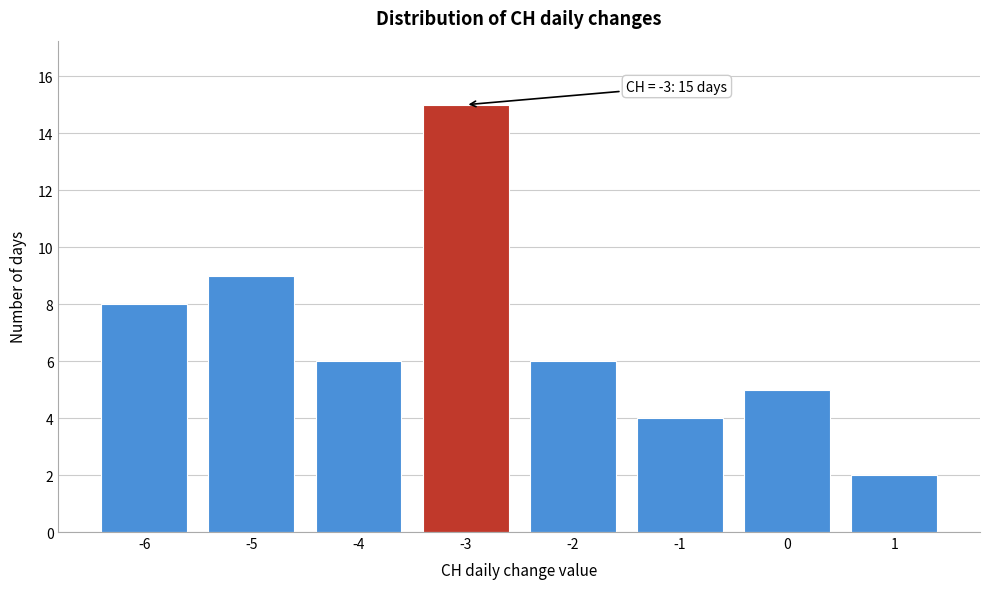

Reading right to left, extract all data points from this chart.

2	5	4	6	15	6	9	8